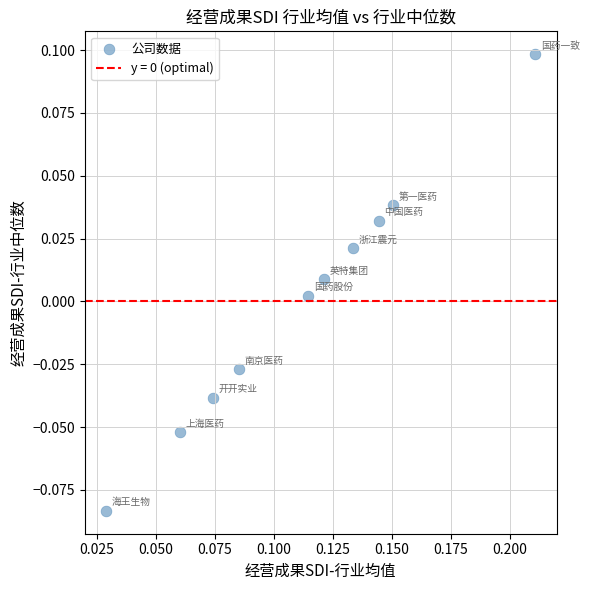

How many data points are displayed?

10